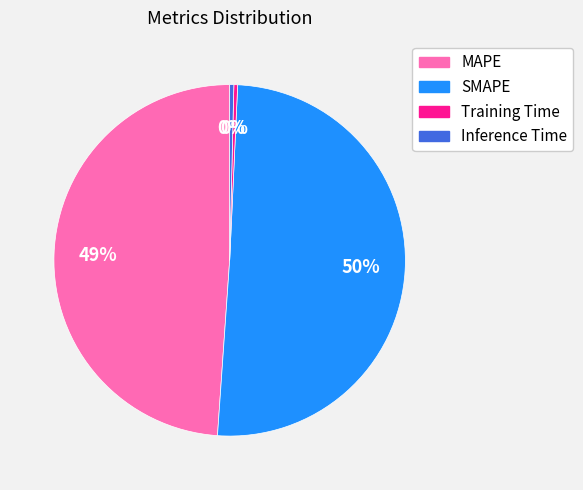

Count the number of slices in the pie.

4